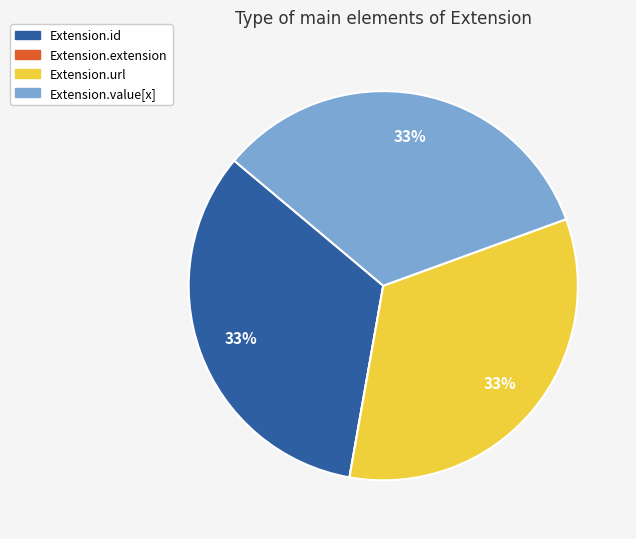

To the nearest percent, what is the average slice percentage?

25%